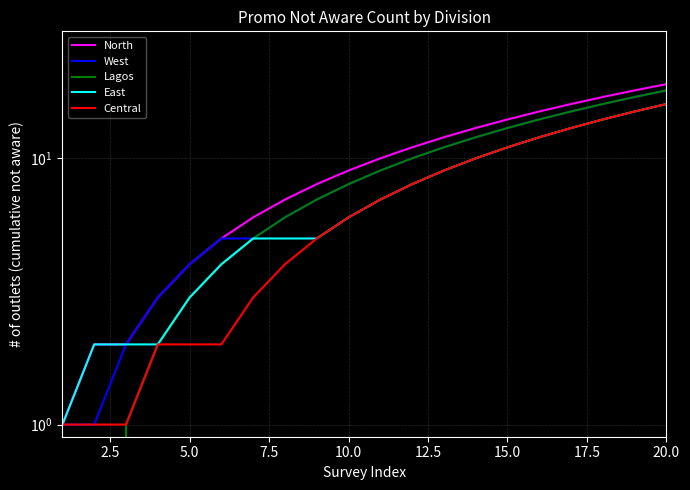

True or false: West and Central cross at least once.

False